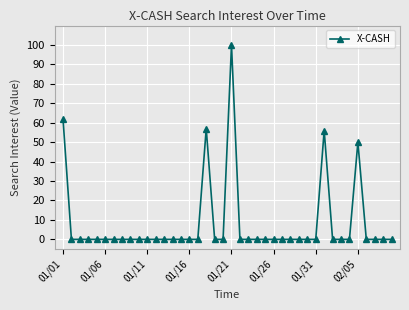

True or false: there are more than 1 points higher than both neighbors.

True